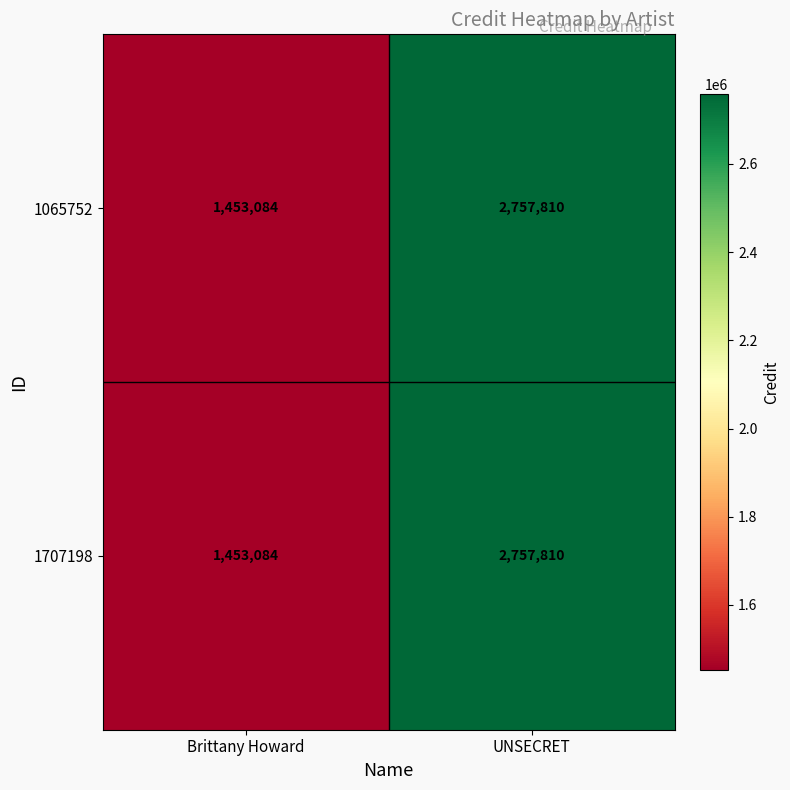

What is the difference between the 1707198 values at Brittany Howard and UNSECRET?

1304726